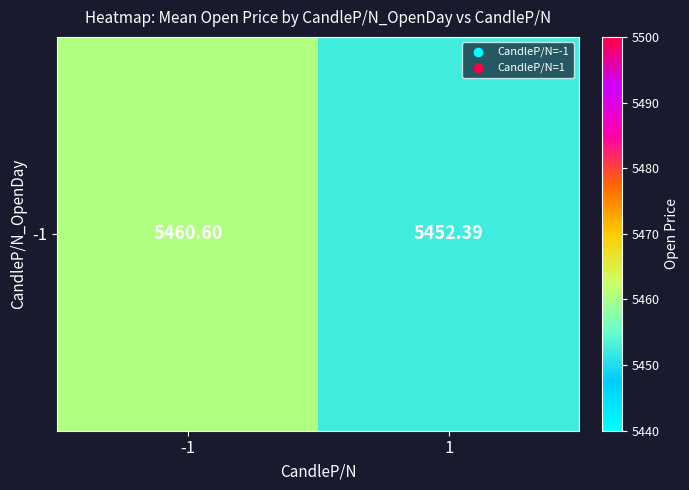

Which has a higher value, -1 or 1?

-1